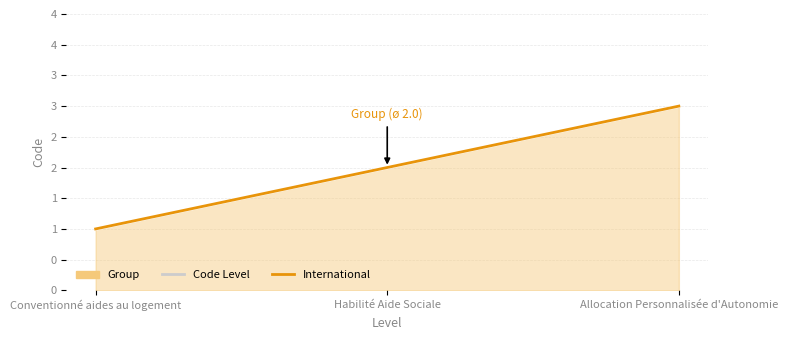

Count the number of categories in the chart.

3